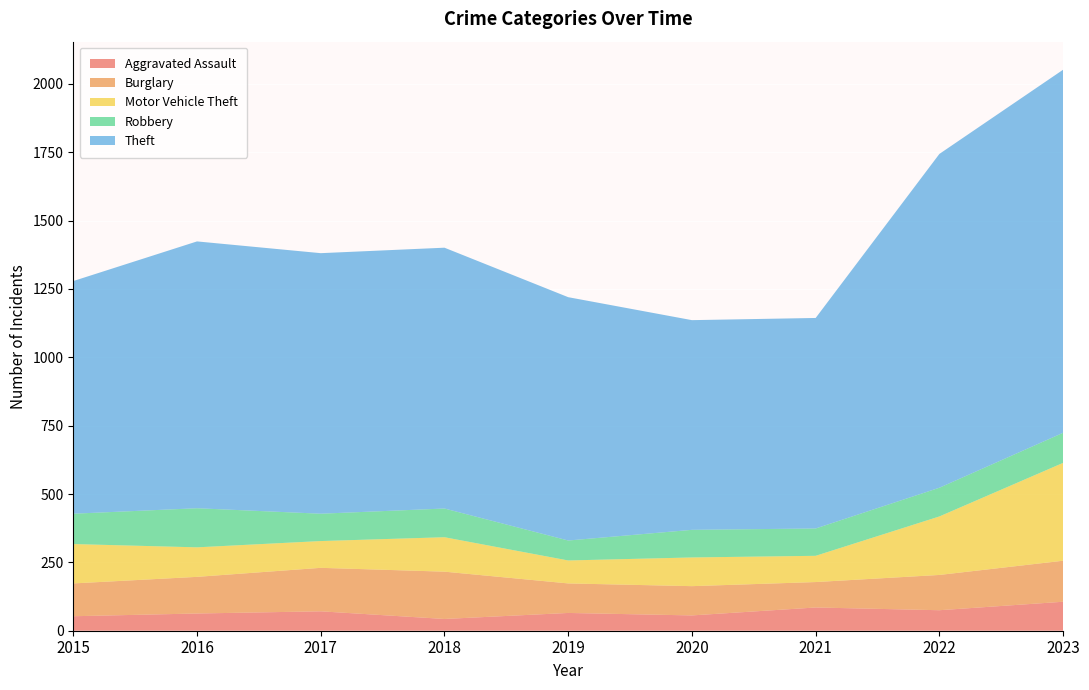

Reading left to right, what are all the values shown in this chart?

Aggravated Assault: 53	63	71	43	65	56	85	75	106
Burglary: 120	134	159	173	108	107	93	129	150
Motor Vehicle Theft: 144	108	98	126	84	105	96	214	358
Robbery: 111	143	100	105	73	101	100	105	110
Theft: 851	976	953	954	890	767	770	1221	1328